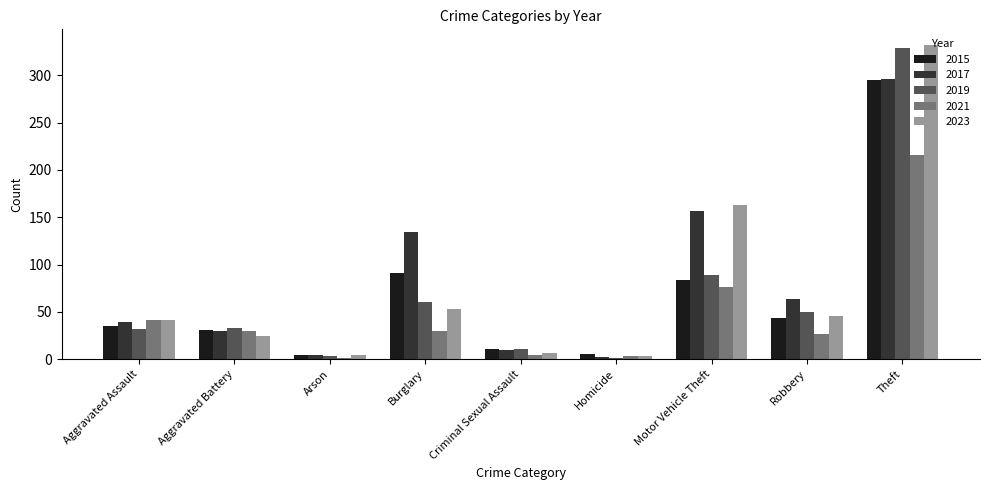

Is the value of 2017 at Burglary greater than the value of 2023 at Criminal Sexual Assault?

Yes